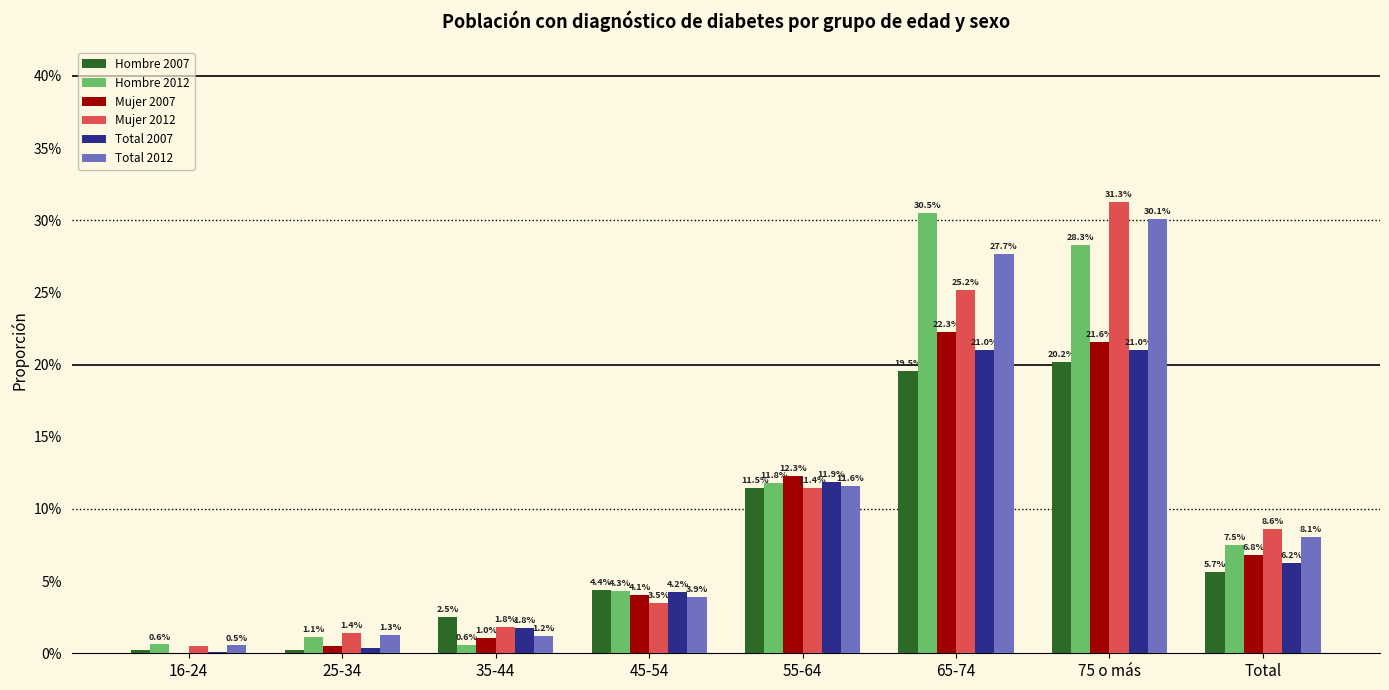

What are all the series names shown in the legend?

Hombre 2007, Hombre 2012, Mujer 2007, Mujer 2012, Total 2007, Total 2012